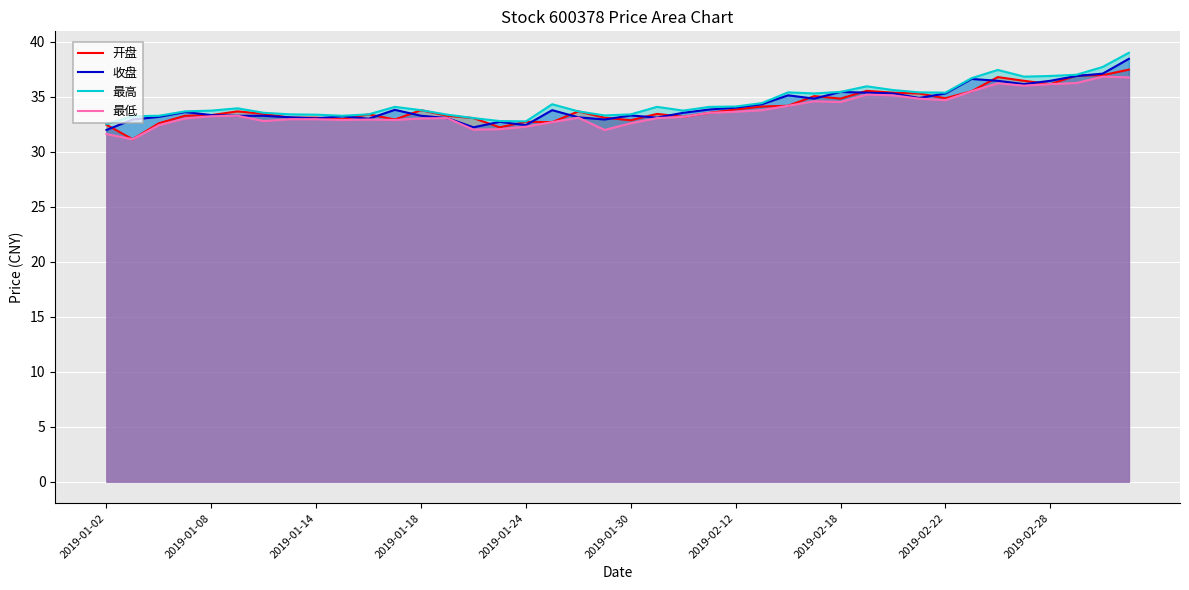

True or false: 最低 and 开盘 cross at least once.

False